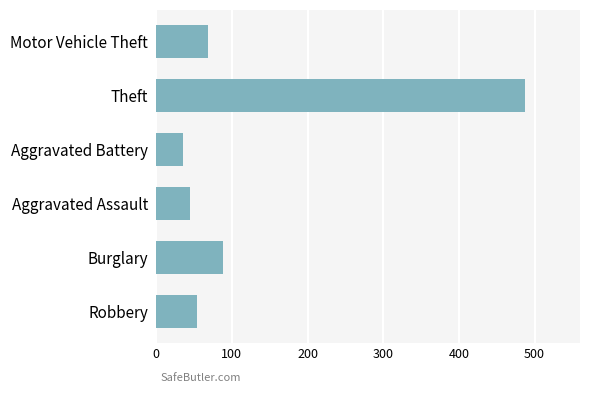

What is the sum of all values?

778